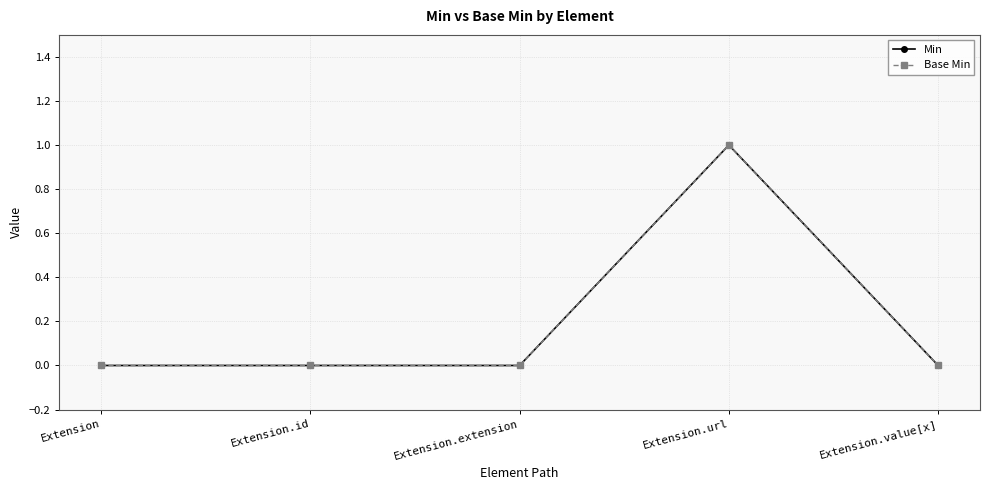

What is the label of the 2nd point from the left?

Extension.id